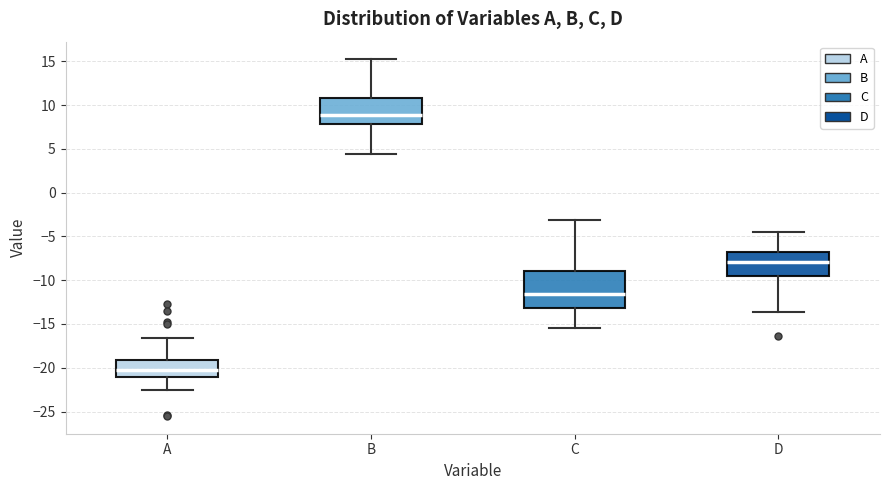

Where does the median line of the box for D sit on the y-axis? The values are not printed on the chart, so give them approximately, as read against the axis.

-8.0